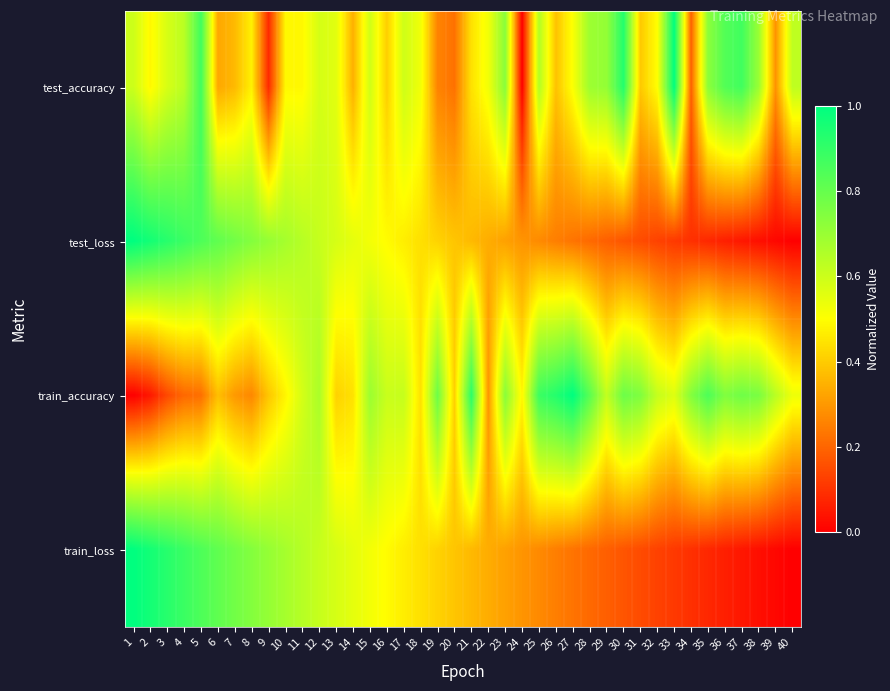

What is the total value across all series at 40?

1.2